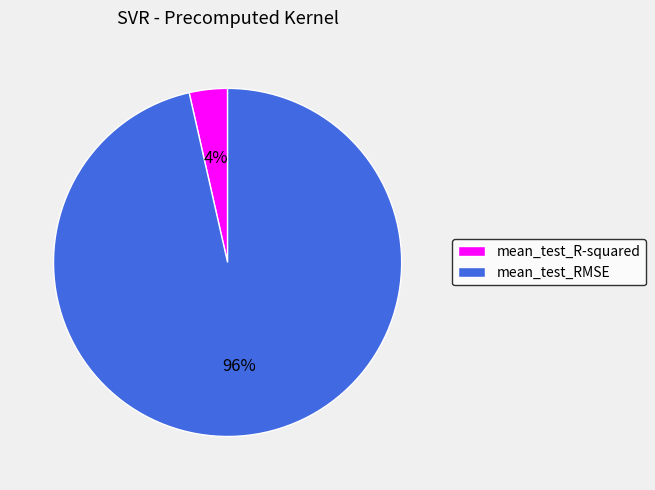

Is the sum of mean_test_RMSE and mean_test_R-squared greater than half?

Yes